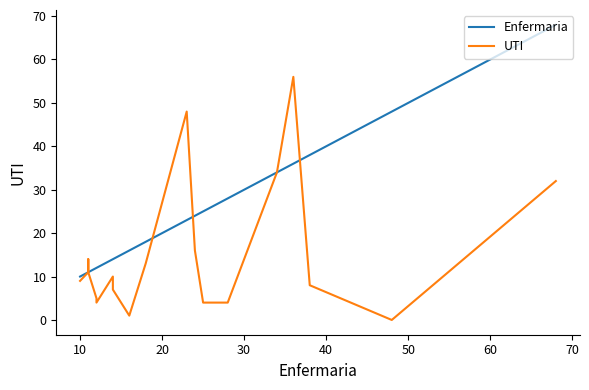

Rank the series by their maximum value, from lowest to highest.

UTI, Enfermaria